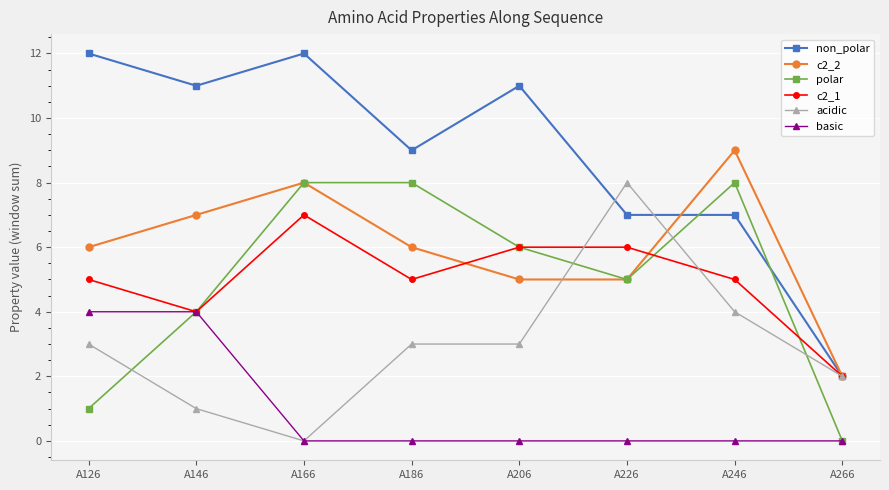

True or false: basic and c2_2 intersect in this chart.

False